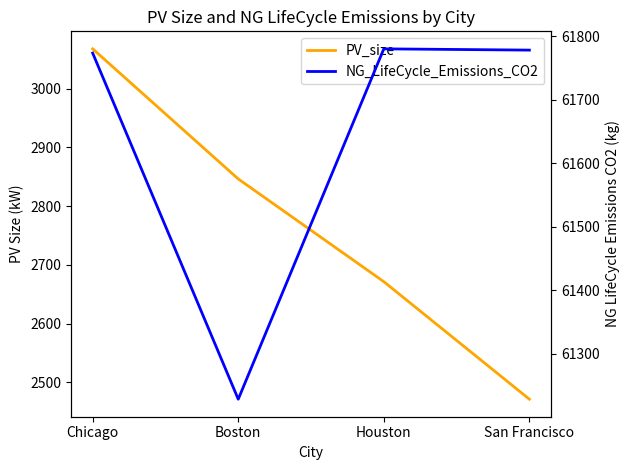

True or false: PV_size and NG_LifeCycle_Emissions_CO2 cross at least once.

False